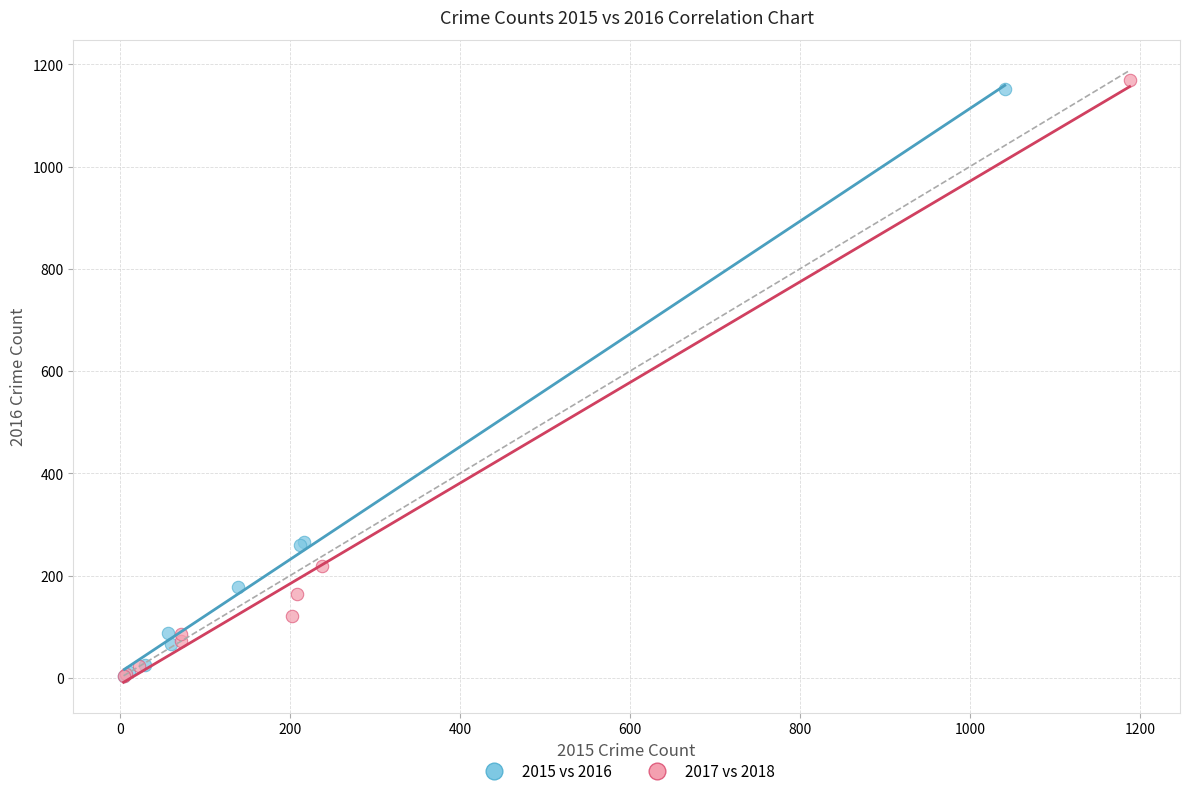

Which series has the widest spread of Y values?

2017 vs 2018